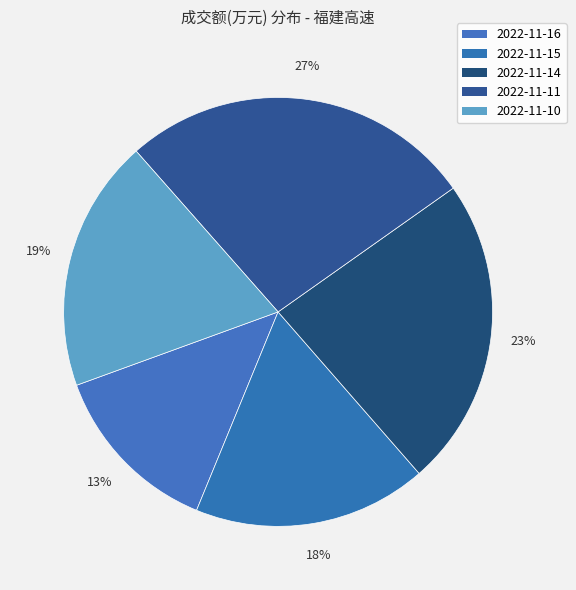

What percentage is the 2022-11-11 slice, to the nearest percent?

27%